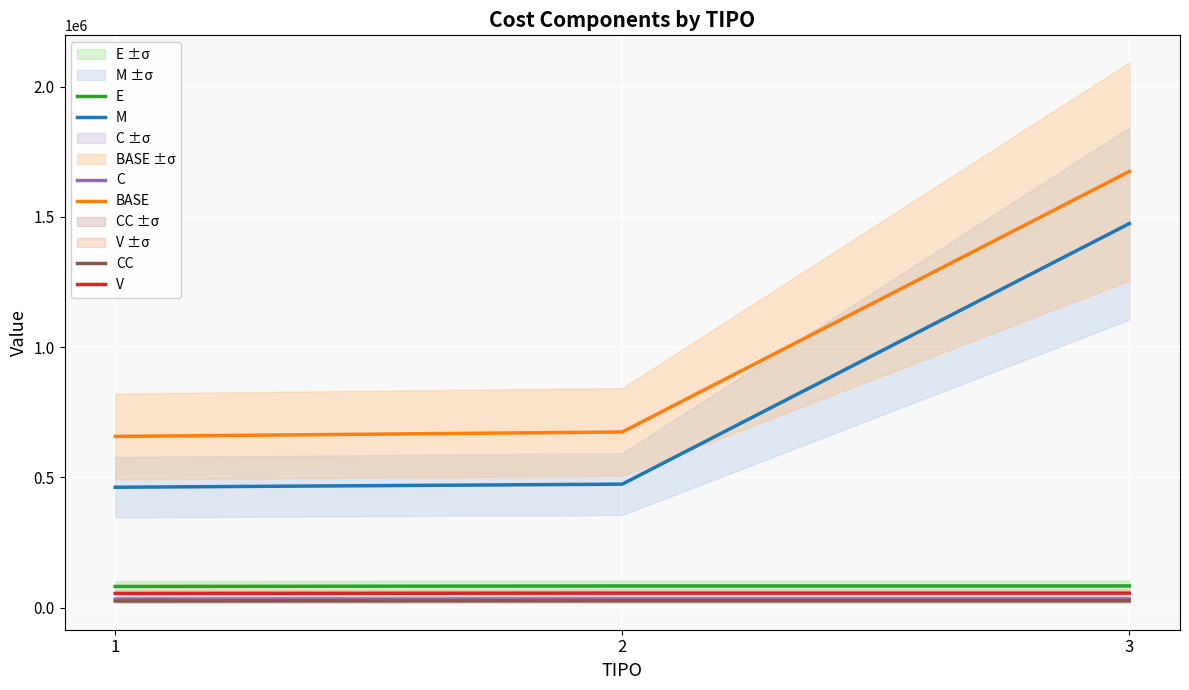

Which has a higher value, 1 or 3?

3